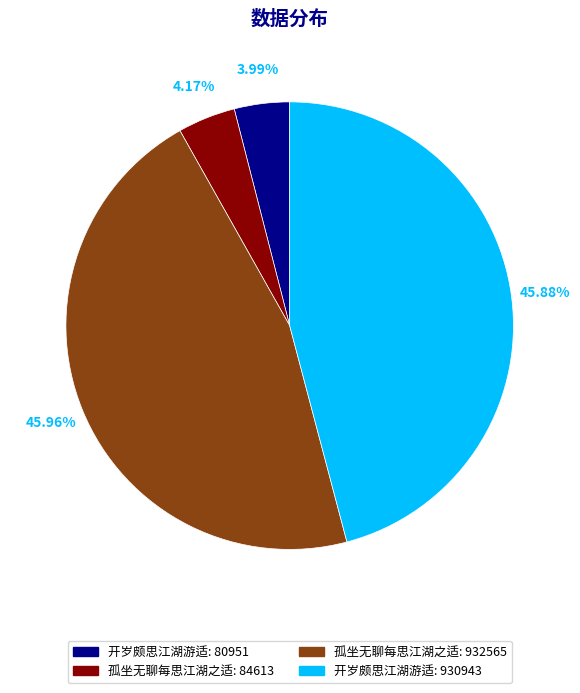

Is there any slice that represents more than half of the pie?

No